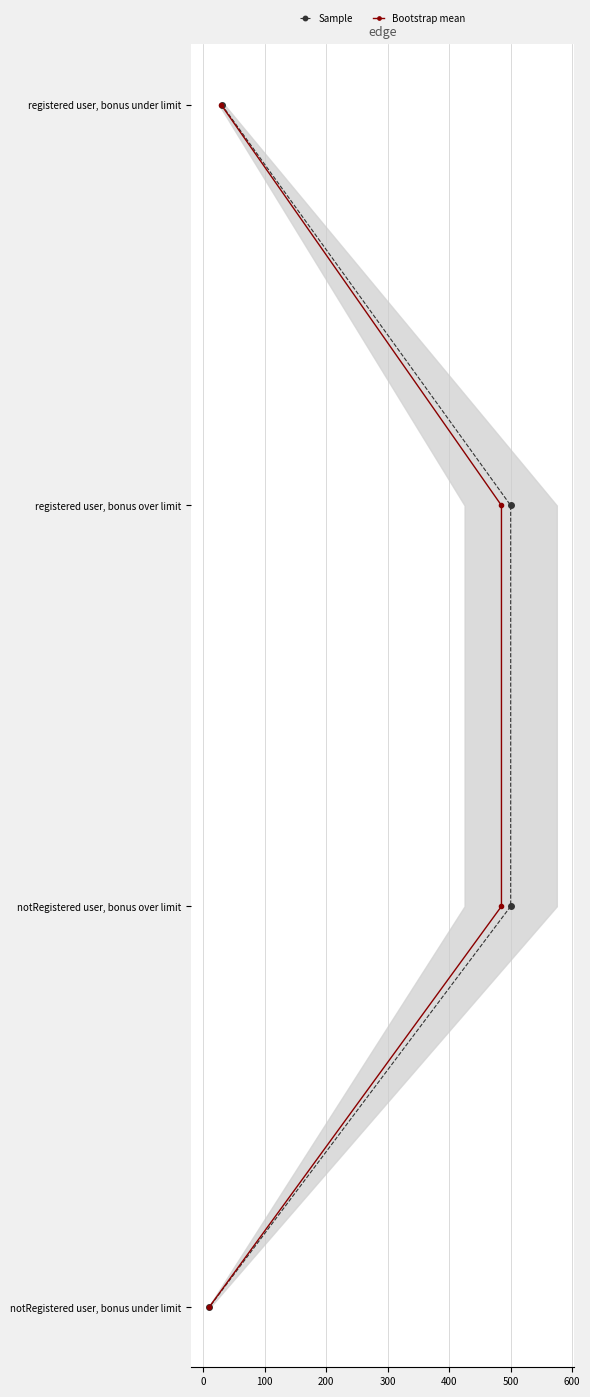

Is it true that Sample equals 1 at 500?

False